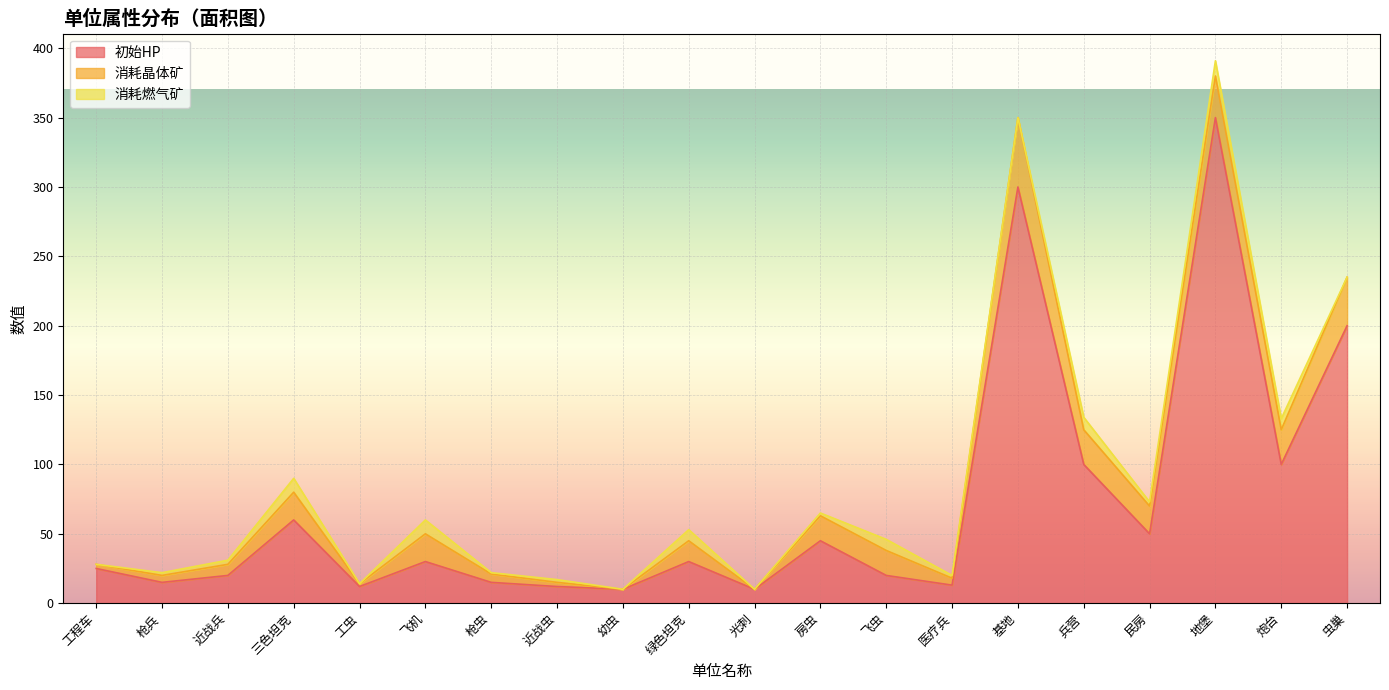

Which series has the largest total across all categories?

初始HP